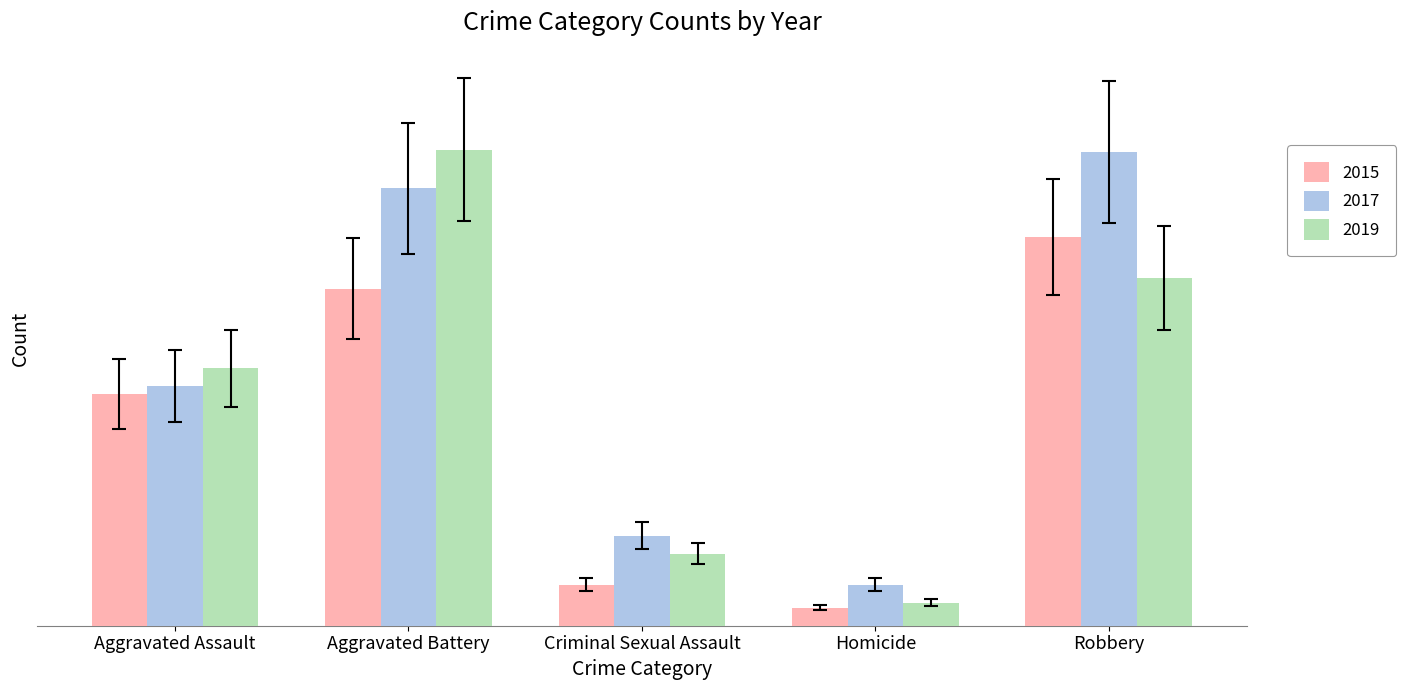

Is the value of 2015 at Homicide greater than the value of 2017 at Robbery?

No